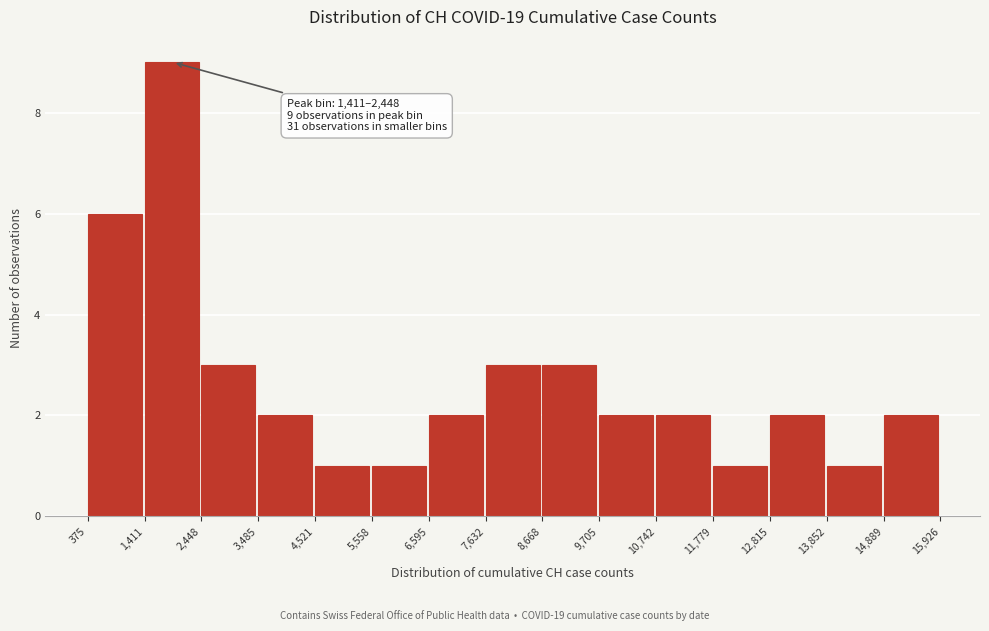

Over which range of the x-axis is the bar tallest?

1,411 to 2,448